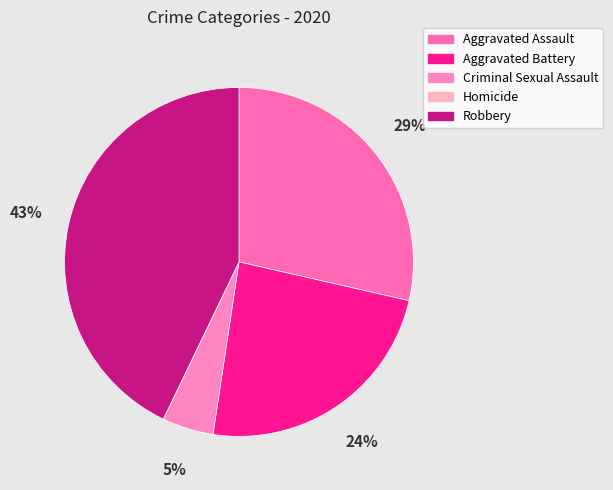

The Robbery slice represents 57% of the pie. True or false?

False